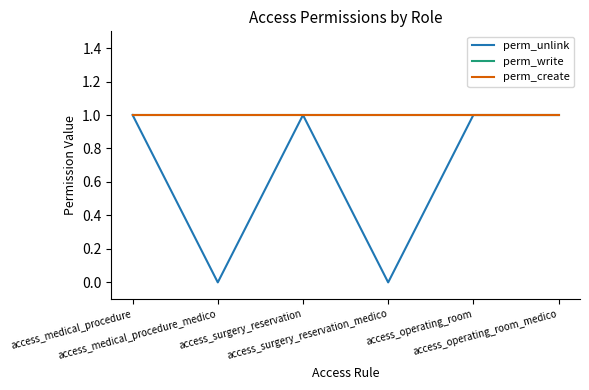

What is the sum of the perm_write values at access_medical_procedure and access_operating_room_medico?

2